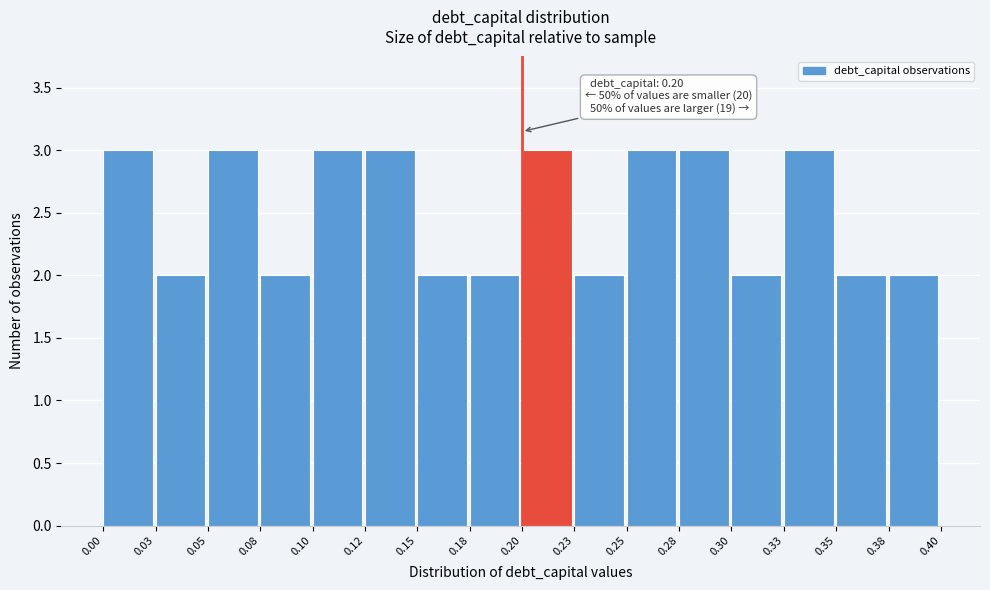

Reading left to right, what are all the values shown in this chart?

0.00=3	0.03=2	0.05=3	0.08=2	0.10=3	0.12=3	0.15=2	0.18=2	0.20=3	0.23=2	0.25=3	0.28=3	0.30=2	0.33=3	0.35=2	0.38=2